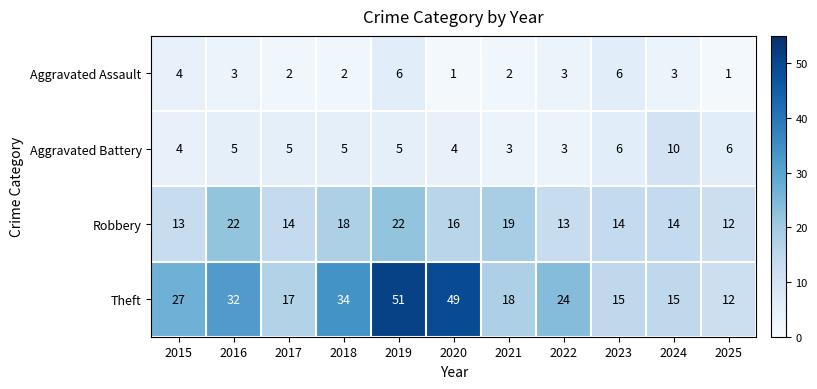

List the series in order of their peak value, lowest first.

Aggravated Assault, Aggravated Battery, Robbery, Theft